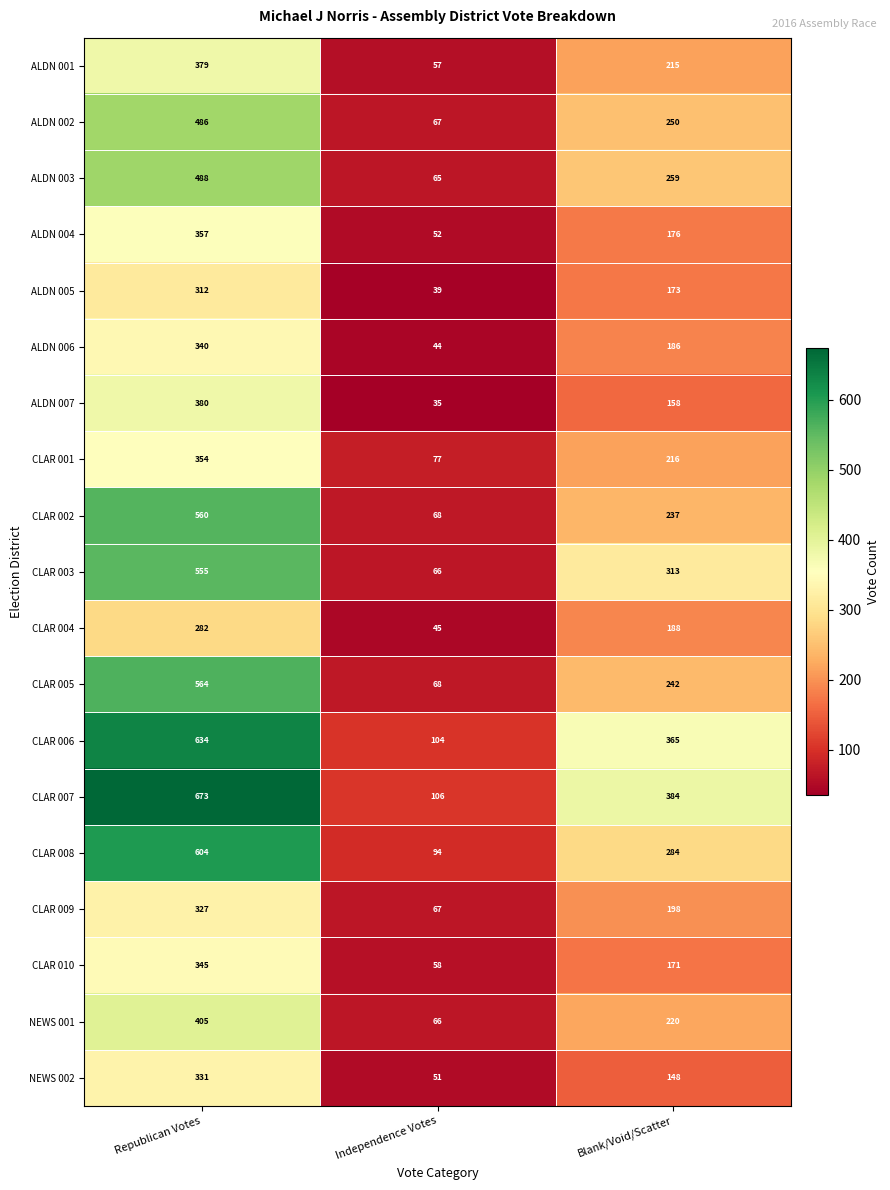

What is the greatest value displayed?

673